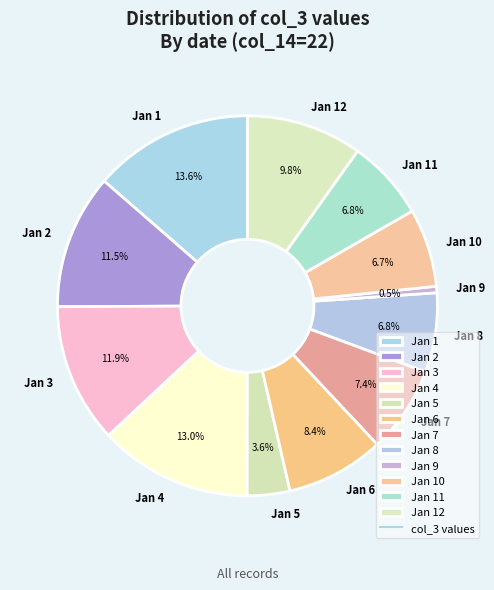

Combined, what portion of the pie is Jan 10 and Jan 12?

16.5%